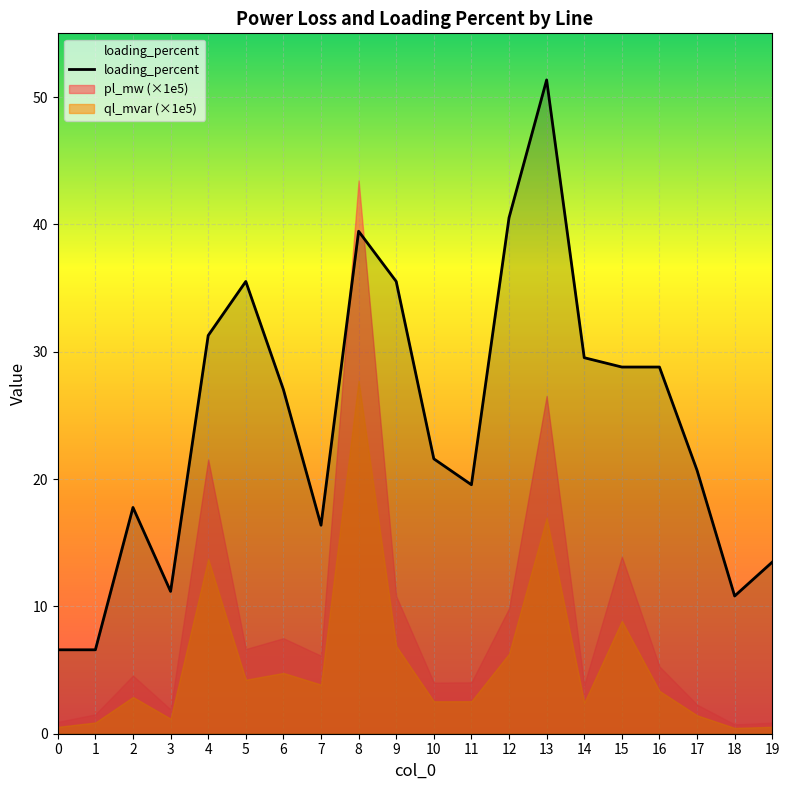

Reading left to right, extract all data points from this chart.

6.6	6.6	17.8	11.2	31.3	35.5	27.0	16.4	39.5	35.5	21.6	19.6	40.5	51.3	29.5	28.8	28.8	20.7	10.8	13.5